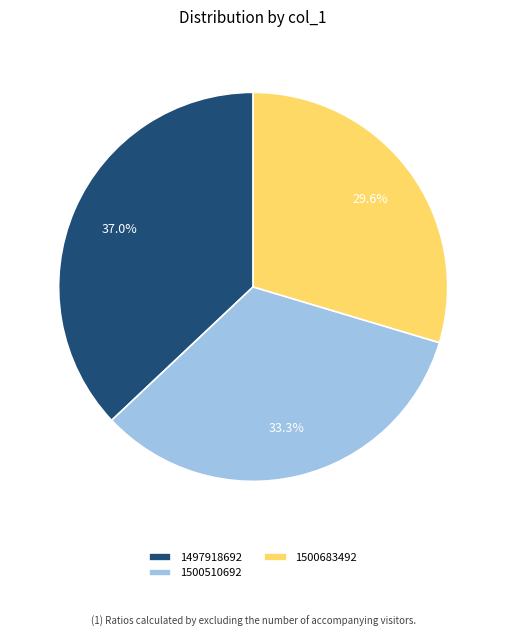

To the nearest percent, what is the difference between the largest and smallest slice percentages?

7%